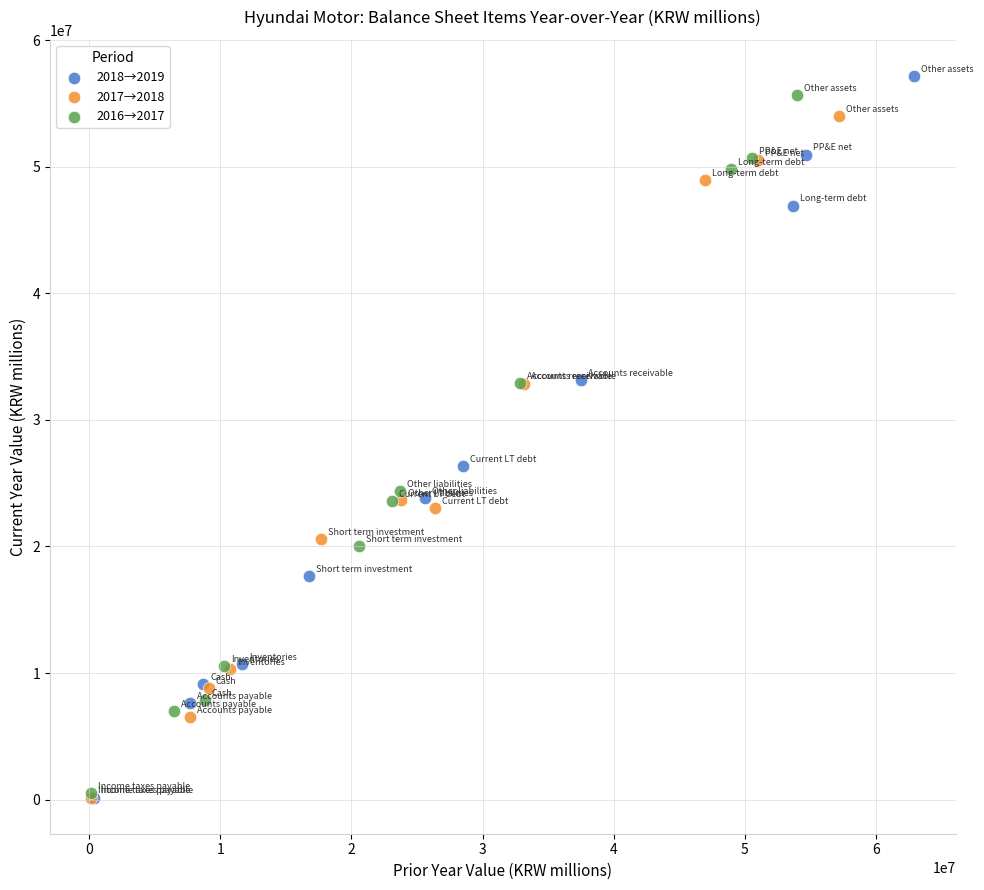

Which series has the largest Y range (max minus min)?

2018→2019